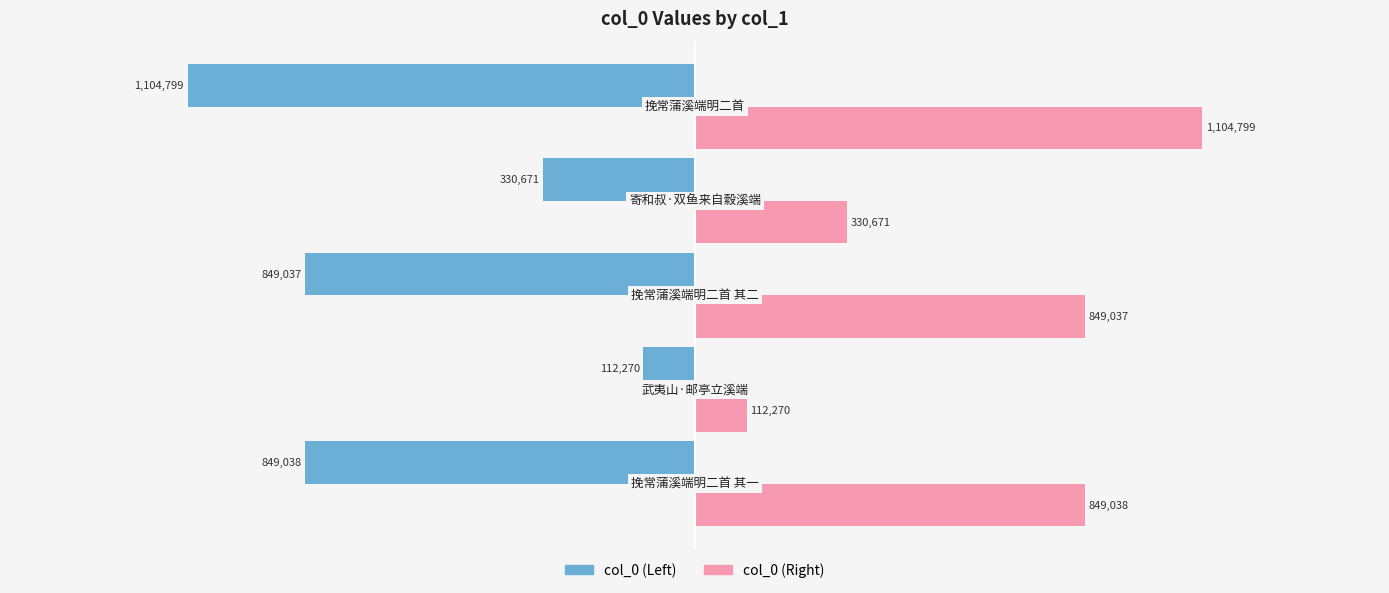

What are all the series names shown in the legend?

col_0 (Left), col_0 (Right)